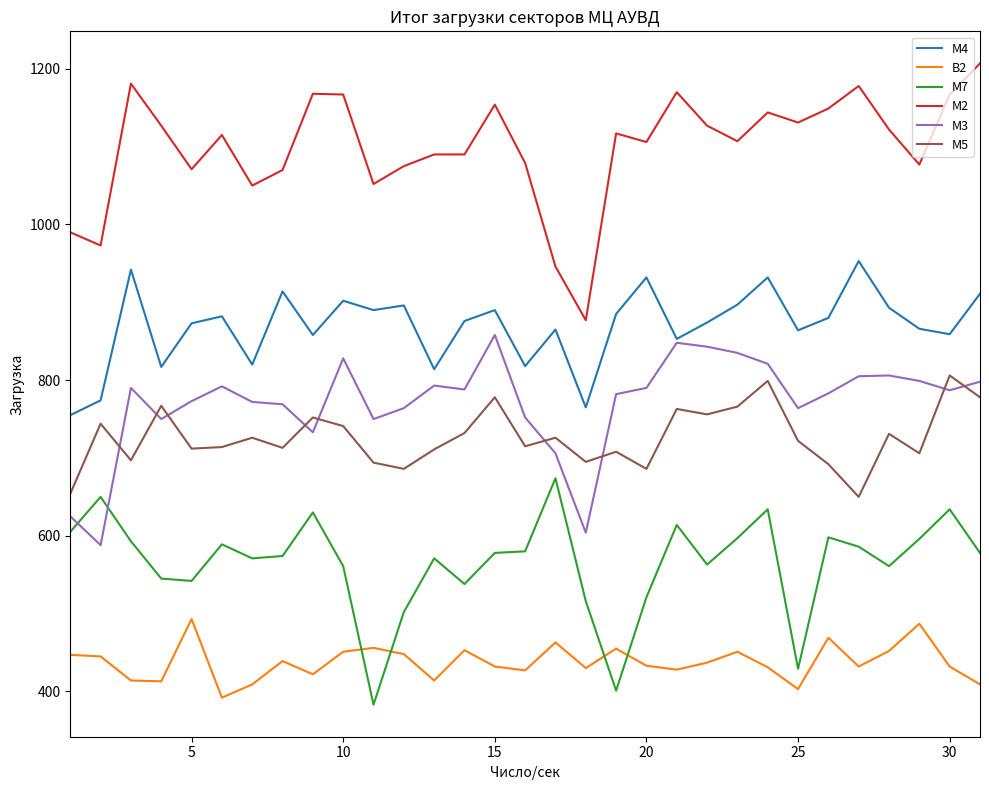

What is the lowest value of the М3 series?

588